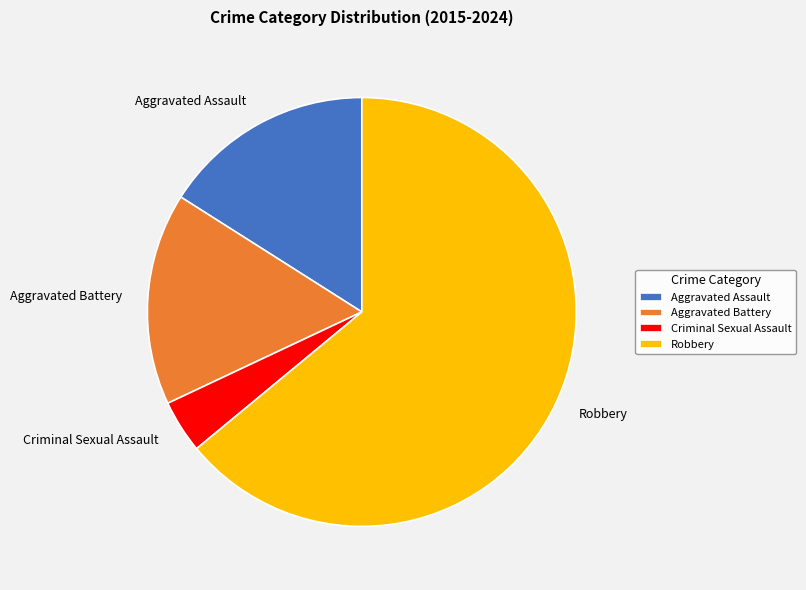

Count the number of slices in the pie.

4